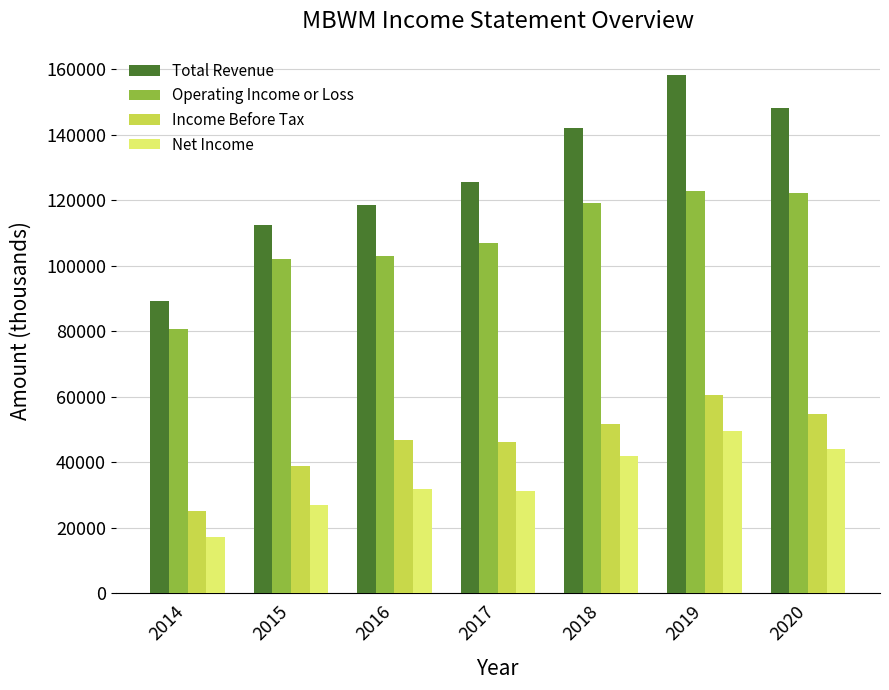

The Total Revenue series shows 118500 at 2016. True or false?

True